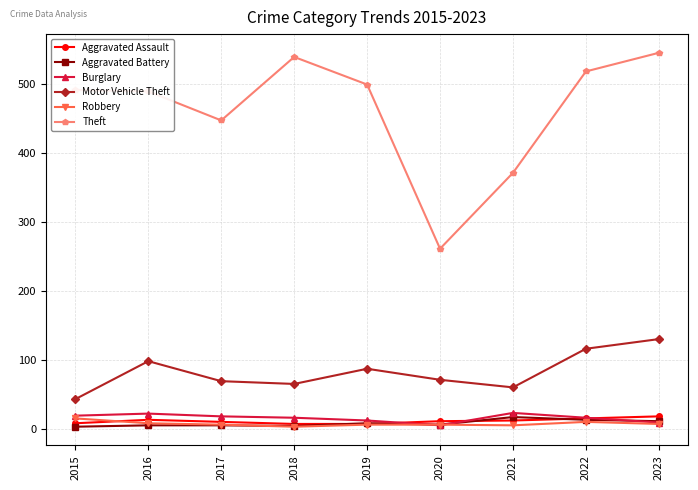

What is the difference between the highest and lowest values at 2018?

536